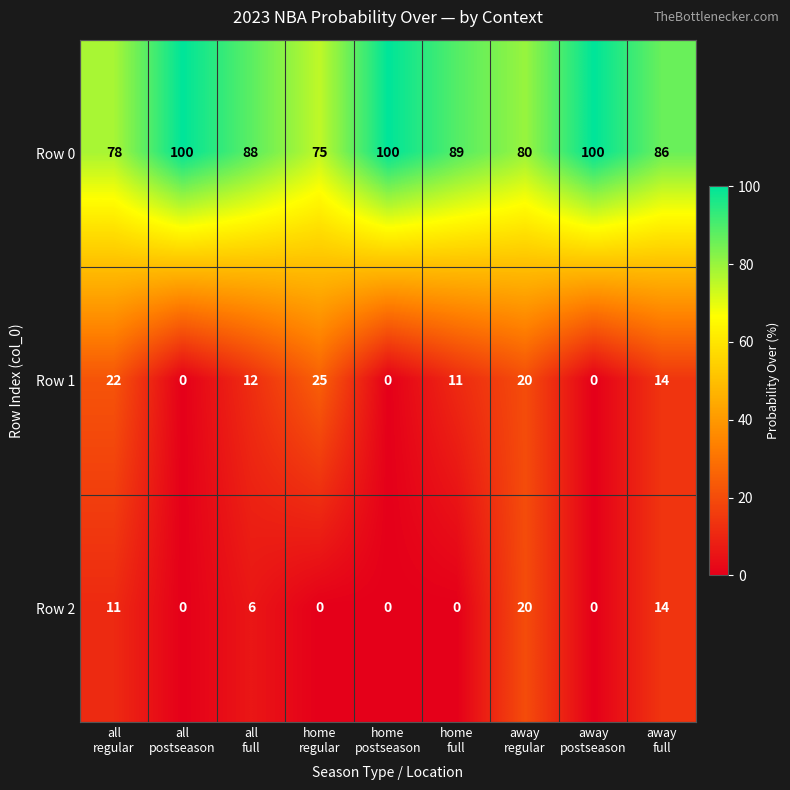

What is the difference between the second highest and minimum values in the Row 0 series?

25